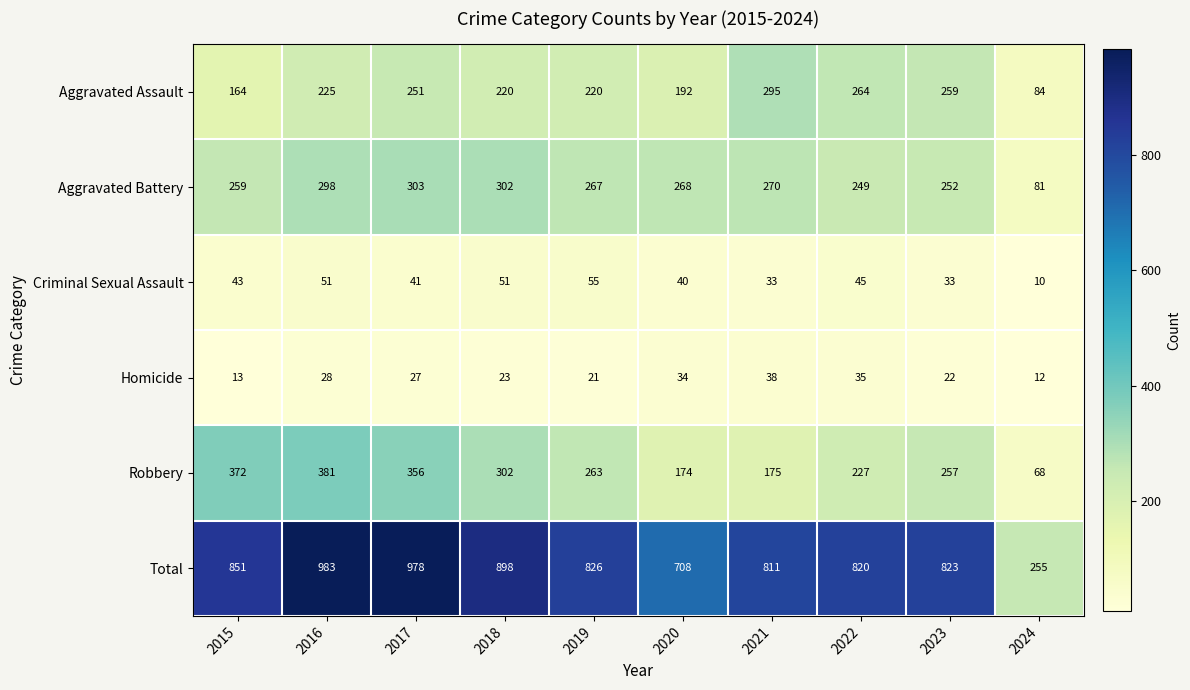

At which label does Robbery reach its minimum?

2024